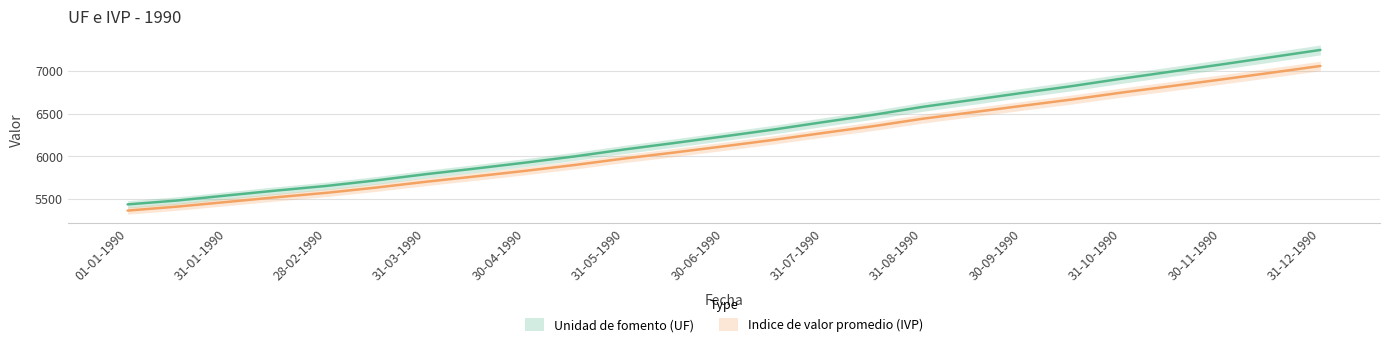

Which series has the largest range (max minus min)?

Unidad de fomento (UF)